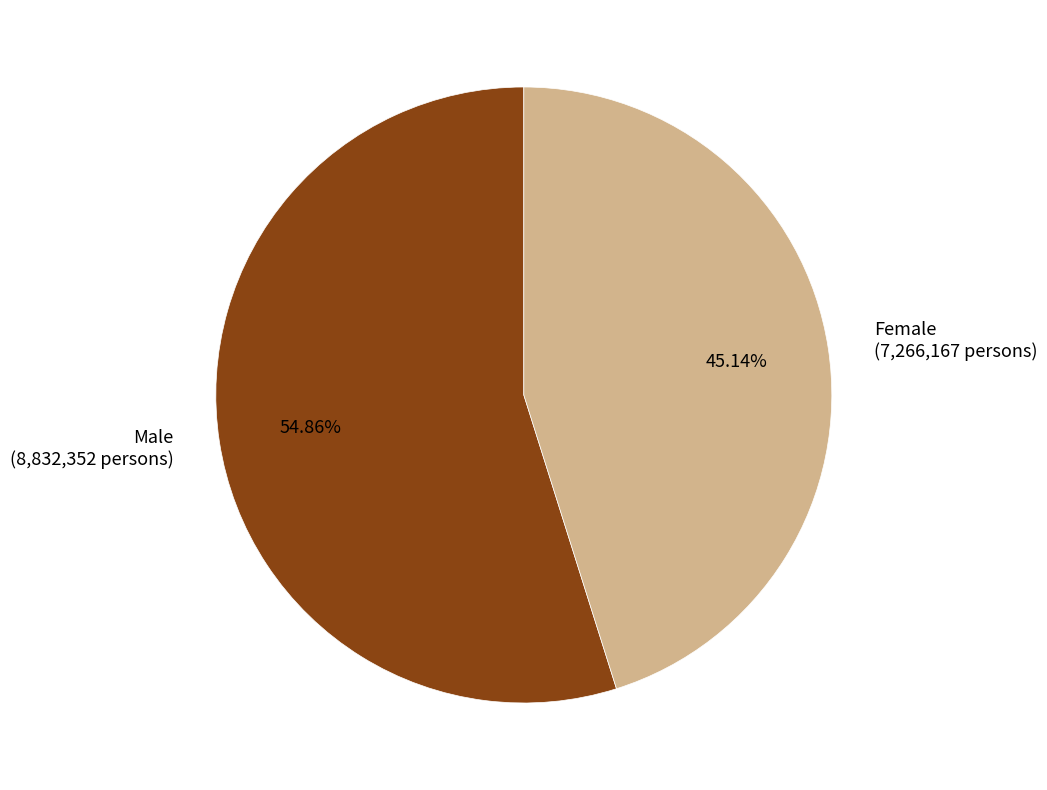

What is the smallest slice in the pie chart?

Female